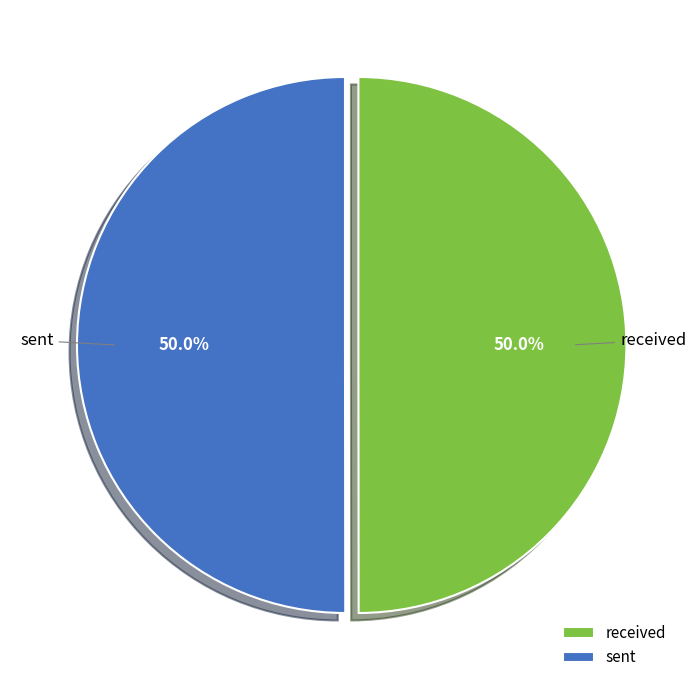

What is the ratio of the value at received to the value at sent?

1.0